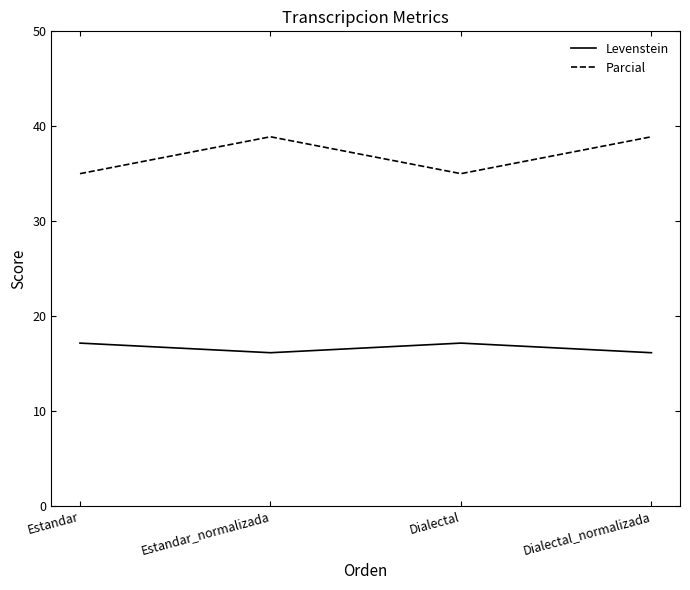

What are all the series names shown in the legend?

Levenstein, Parcial